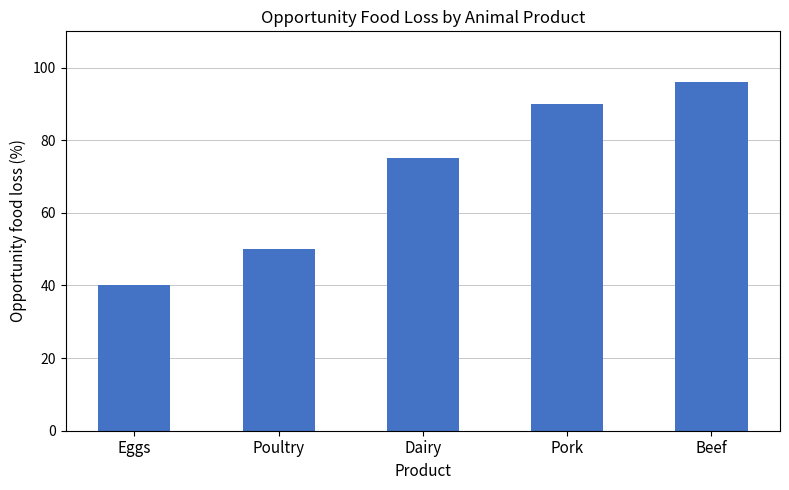

What is the smallest value displayed?

40